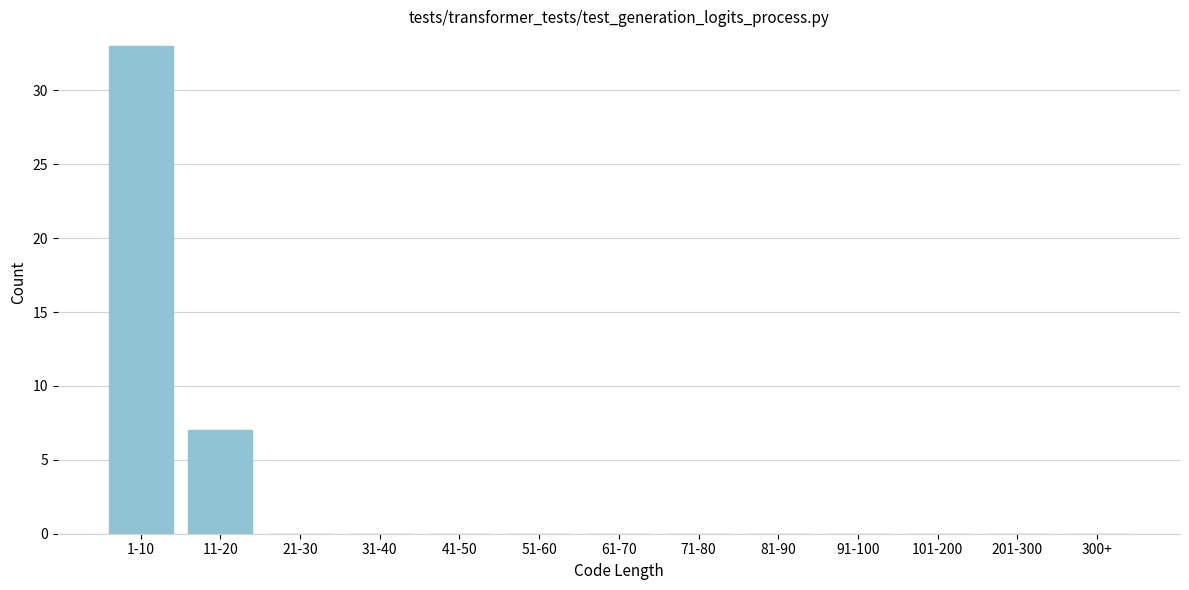

Reading left to right, extract all data points from this chart.

1-10=33	11-20=7	21-30=0	31-40=0	41-50=0	51-60=0	61-70=0	71-80=0	81-90=0	91-100=0	101-200=0	201-300=0	300+=0